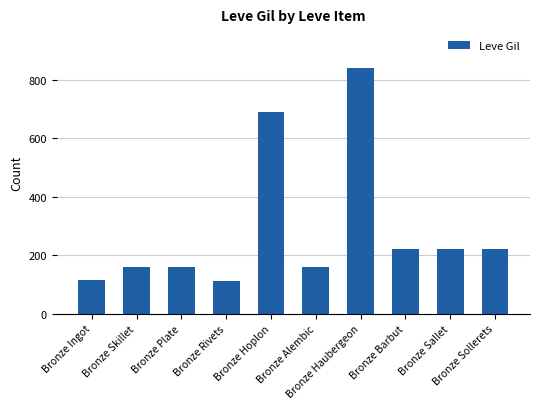

What value does the data have at Bronze Haubergeon?

840